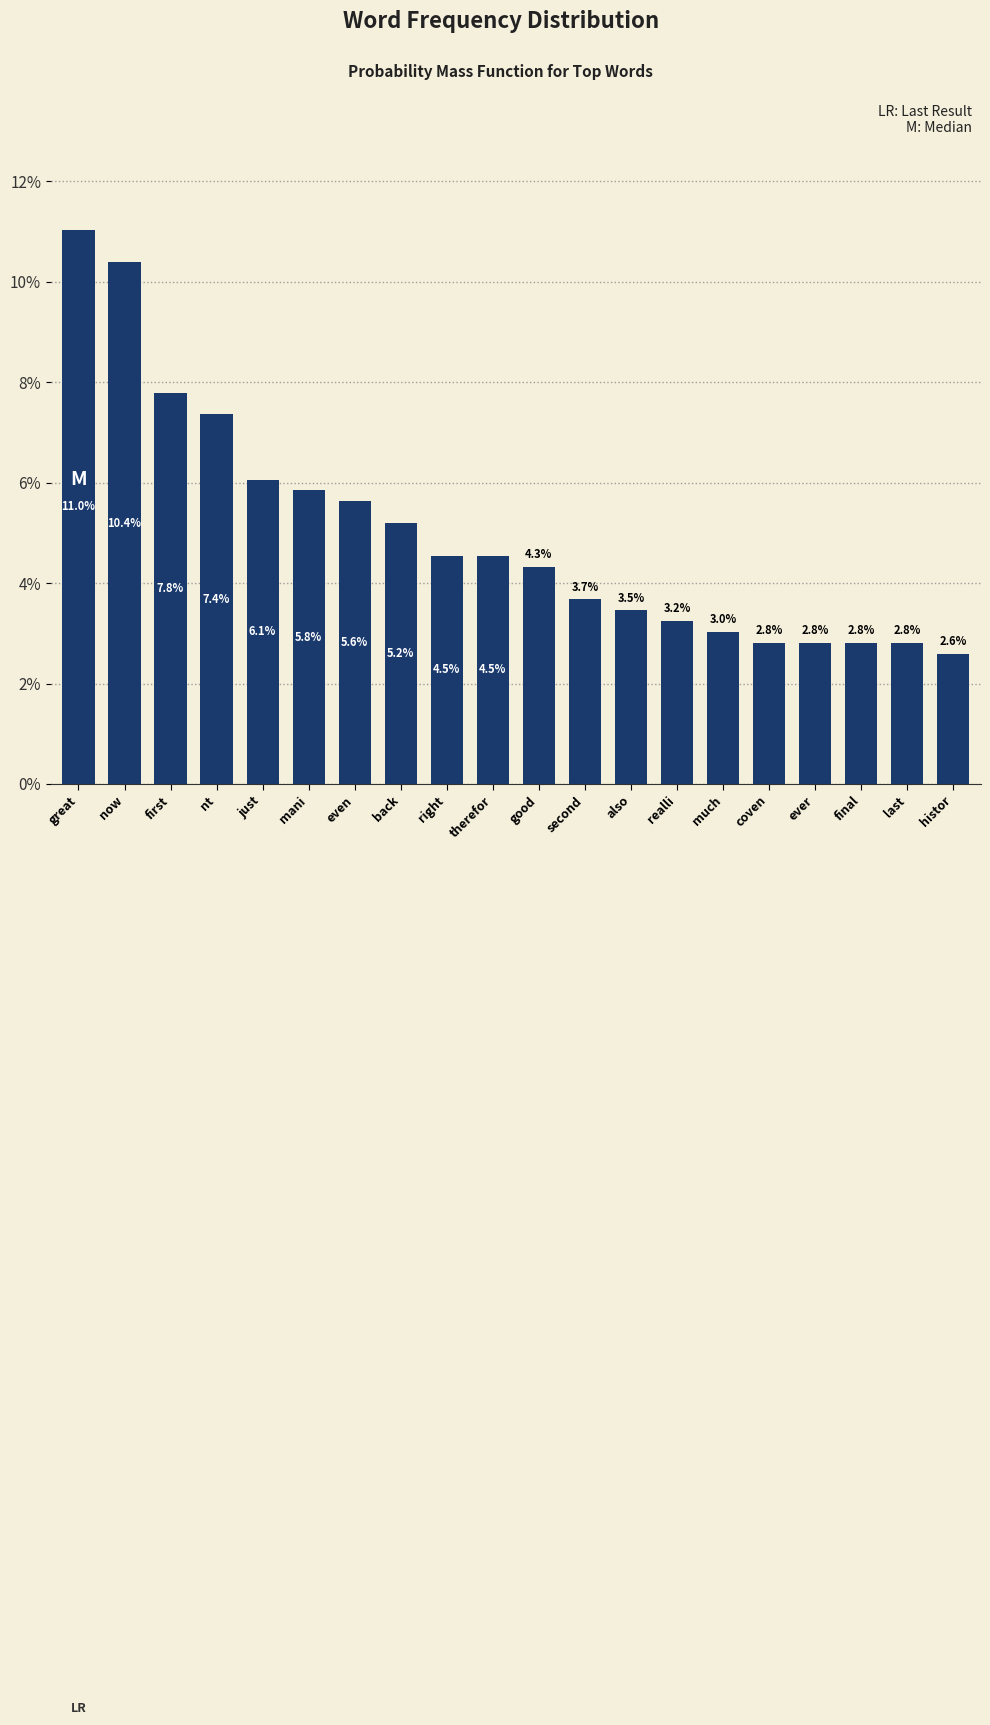

Reading left to right, extract all data points from this chart.

11.0	10.4	7.8	7.4	6.1	5.8	5.6	5.2	4.5	4.5	4.3	3.7	3.5	3.2	3.0	2.8	2.8	2.8	2.8	2.6